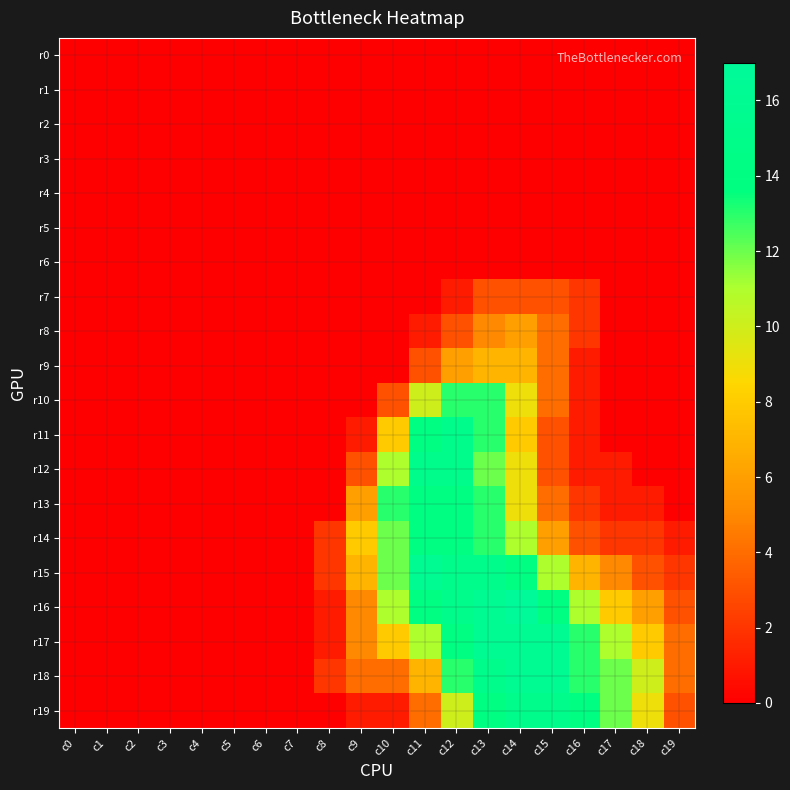

What is the total value across all series at c19?

17